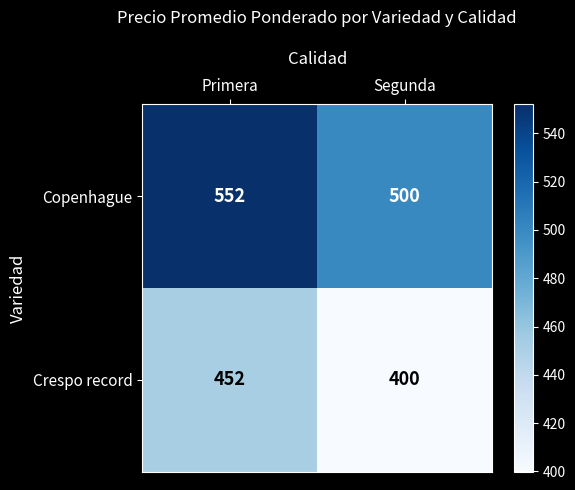

What is the average value of the Copenhague series?

526